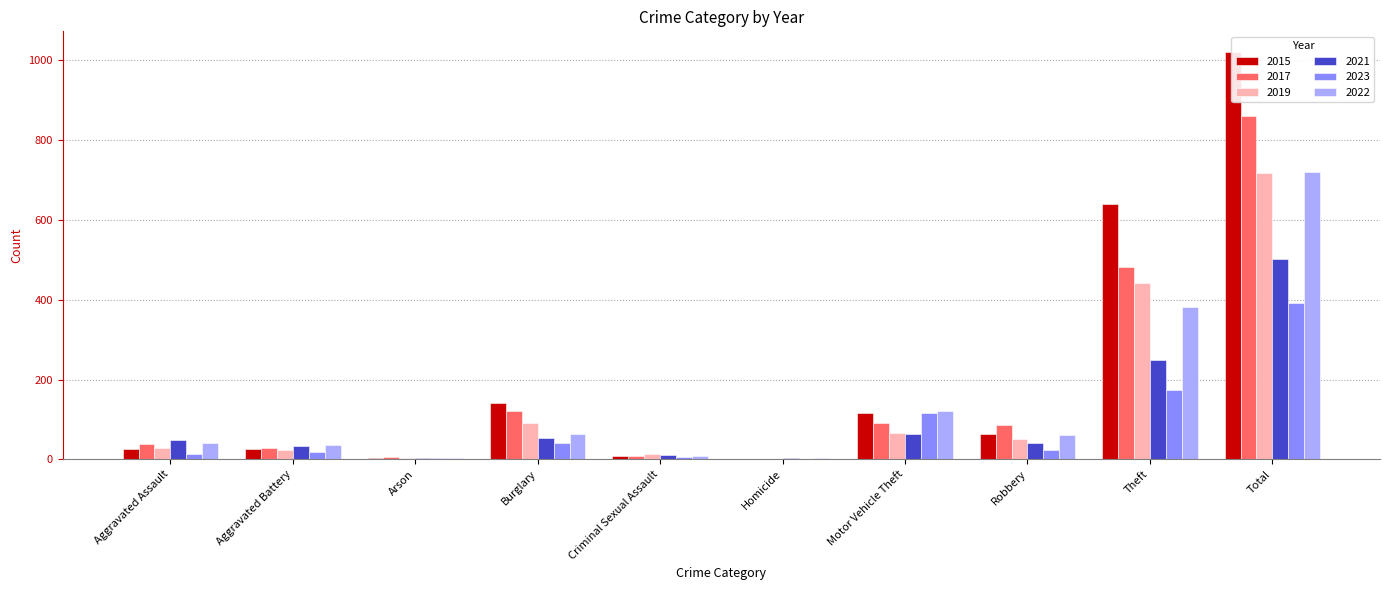

Rank the series by their maximum value, from lowest to highest.

2023, 2021, 2019, 2022, 2017, 2015